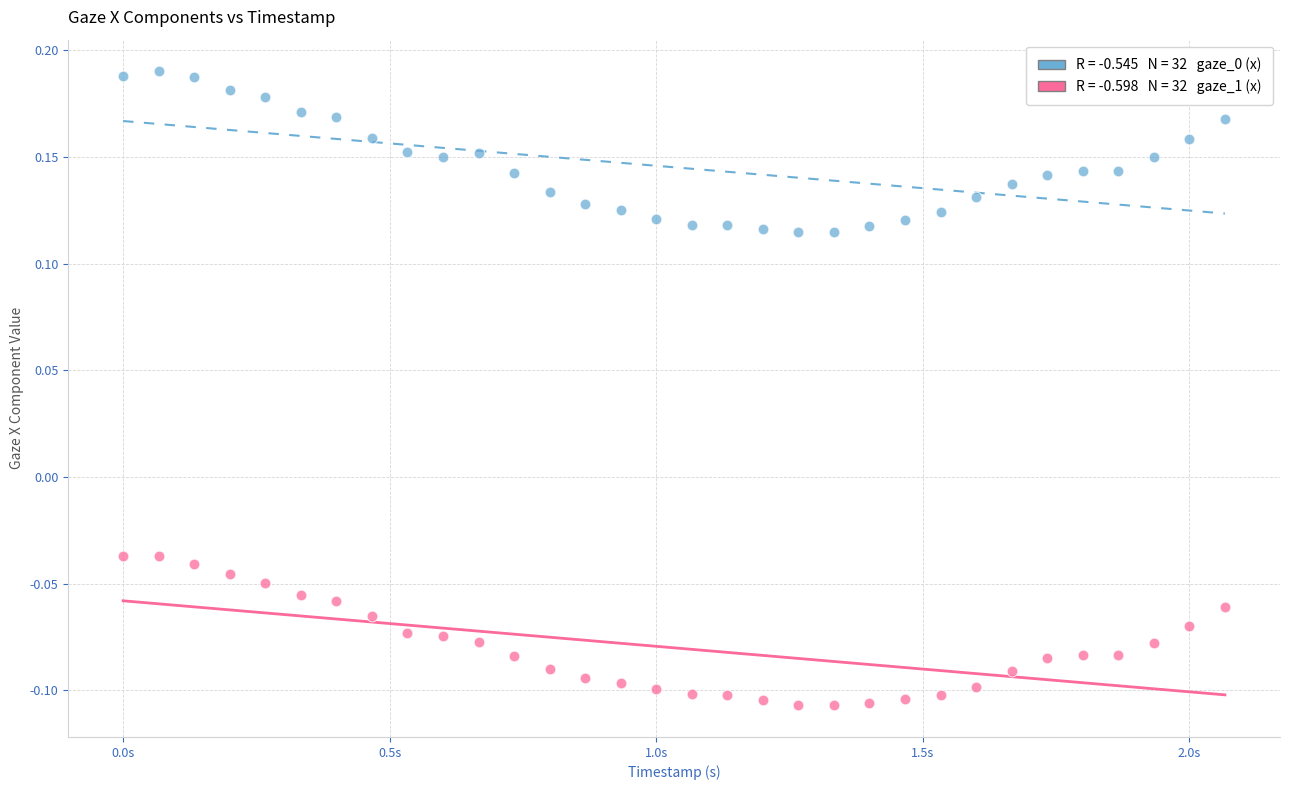

Across all data points, what is the range of X values (max minus min)?

2.1